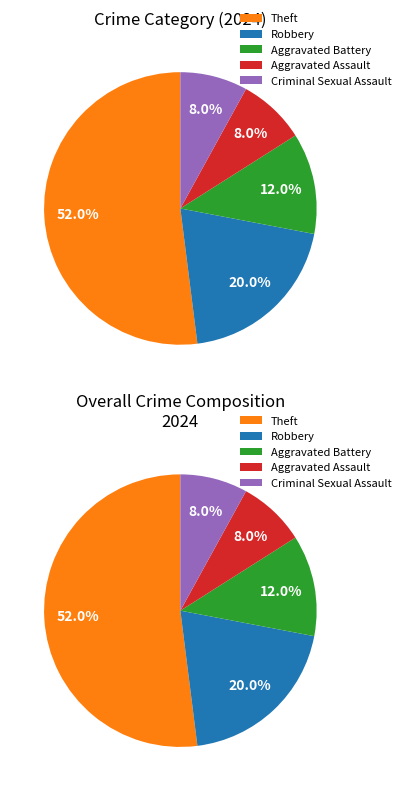

To the nearest percent, what is the difference between the largest and smallest slice percentages?

44%